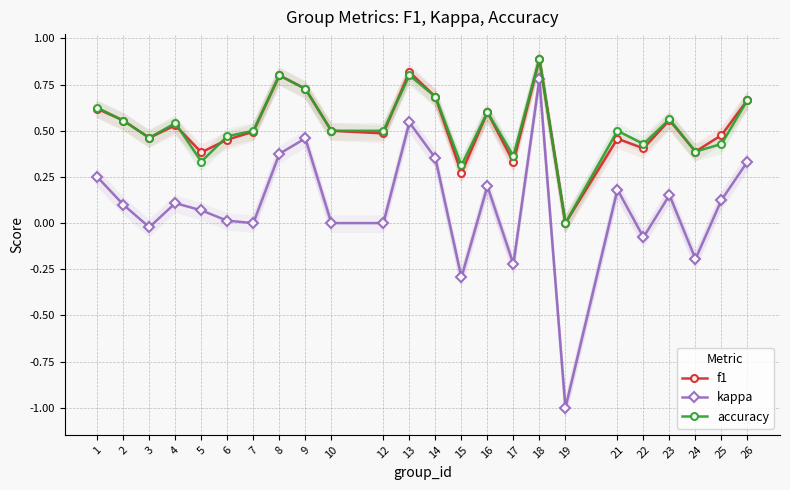

True or false: kappa and accuracy cross at least once.

False